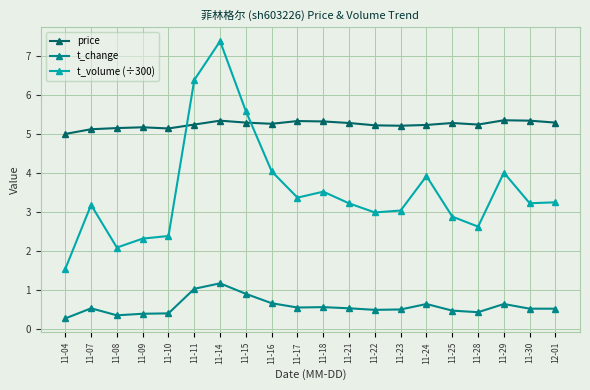

Which series has the widest spread of values?

t_volume (÷300)